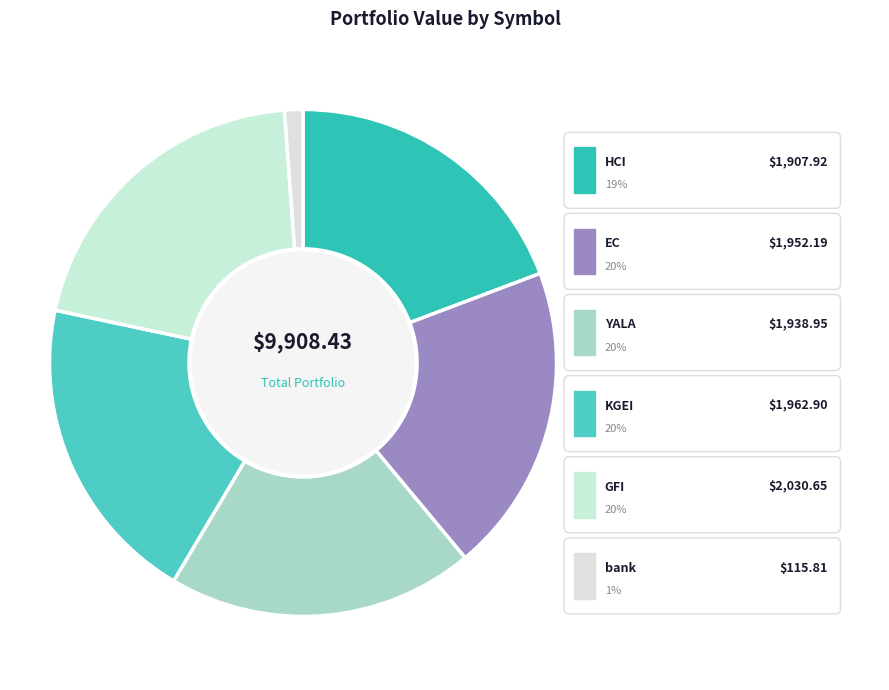

Is HCI the majority of the pie?

No